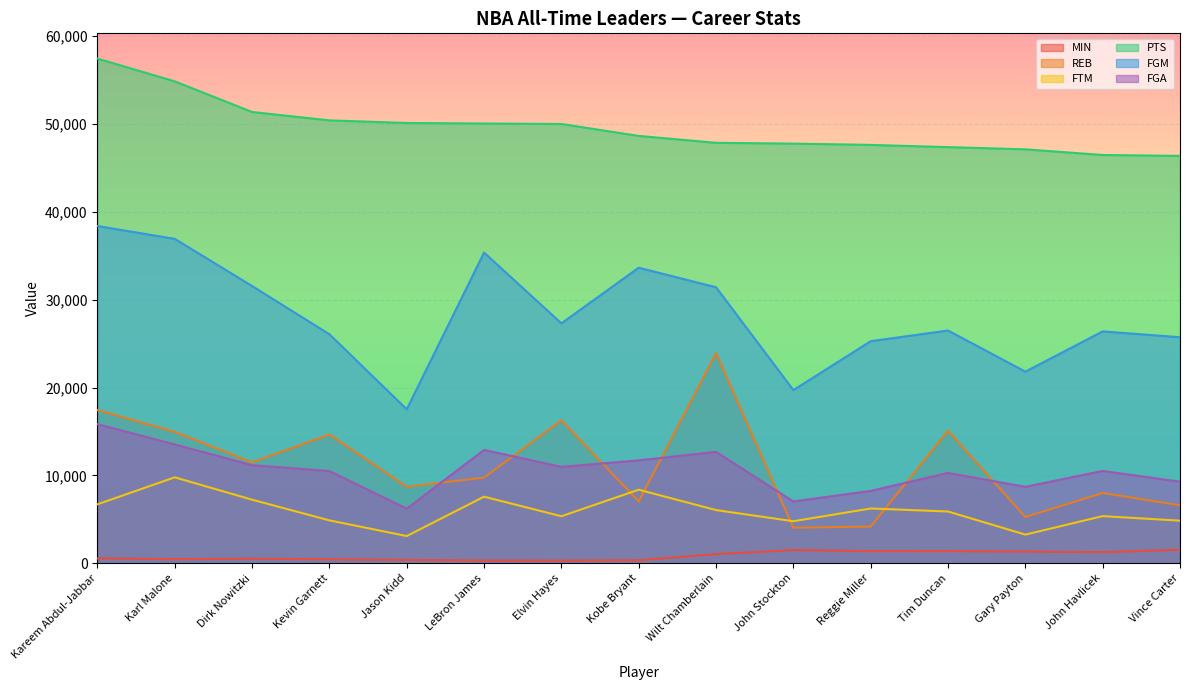

At which label does REB first exceed 9751?

Kareem Abdul-Jabbar